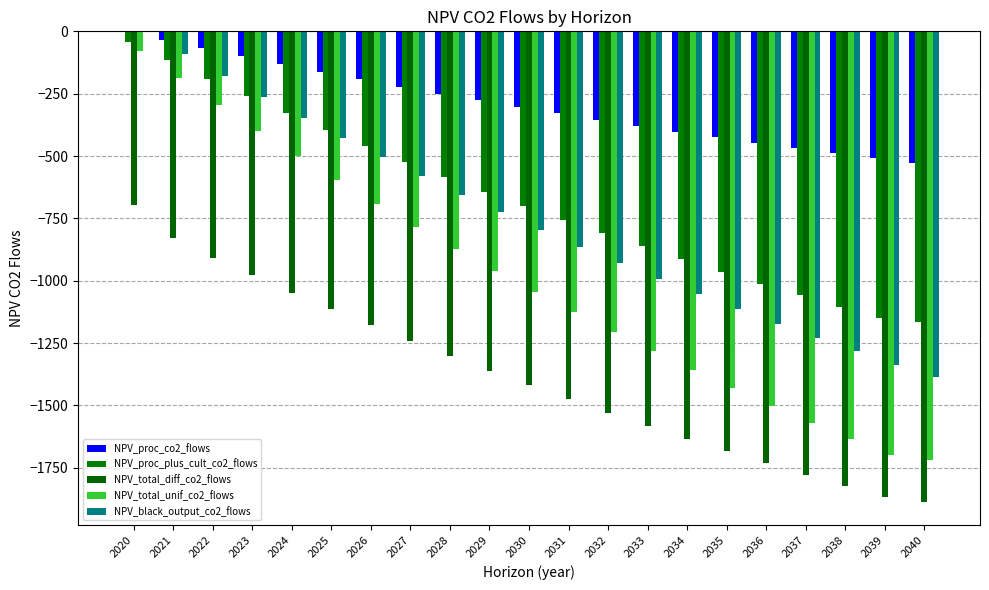

What is the total value across all series at 2022?

-1637.4